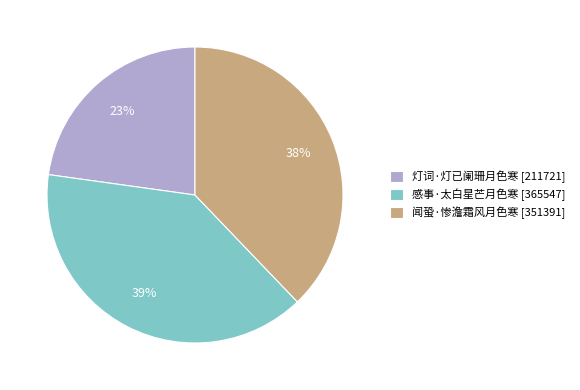

Rank the categories by value from highest to lowest.

感事·太白星芒月色寒, 闻蛩·惨澹霜风月色寒, 灯词·灯已阑珊月色寒